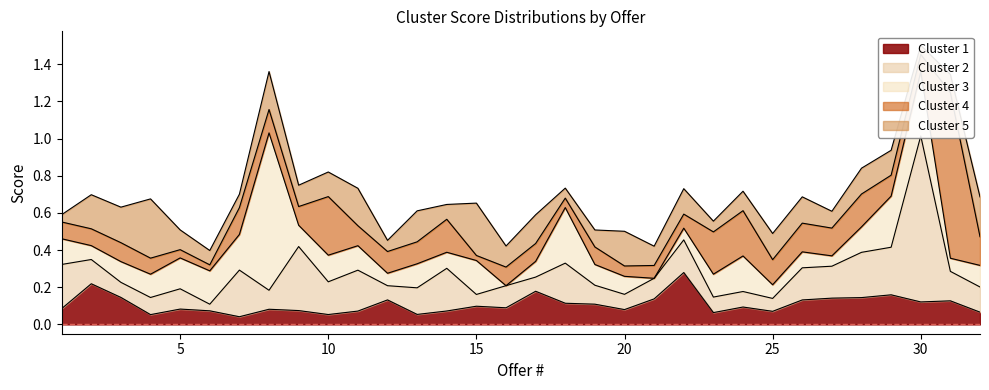

Rank the series by their maximum value, from highest to lowest.

Cluster 2, Cluster 4, Cluster 3, Cluster 5, Cluster 1